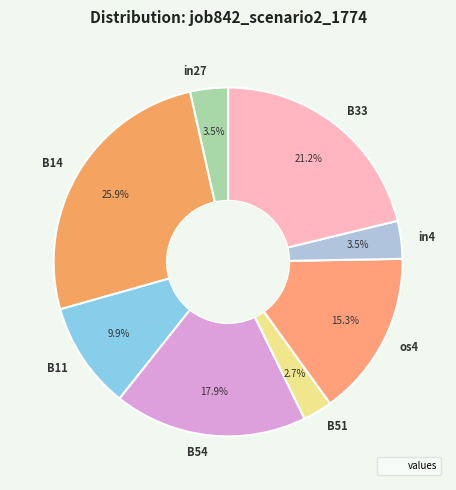

Between B54 and in4, which is larger?

B54